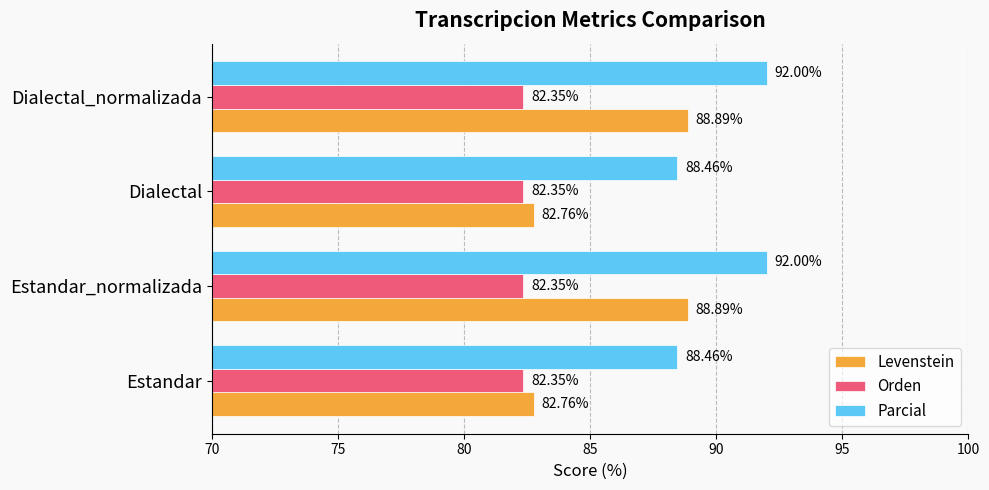

How many series are shown in this chart?

3